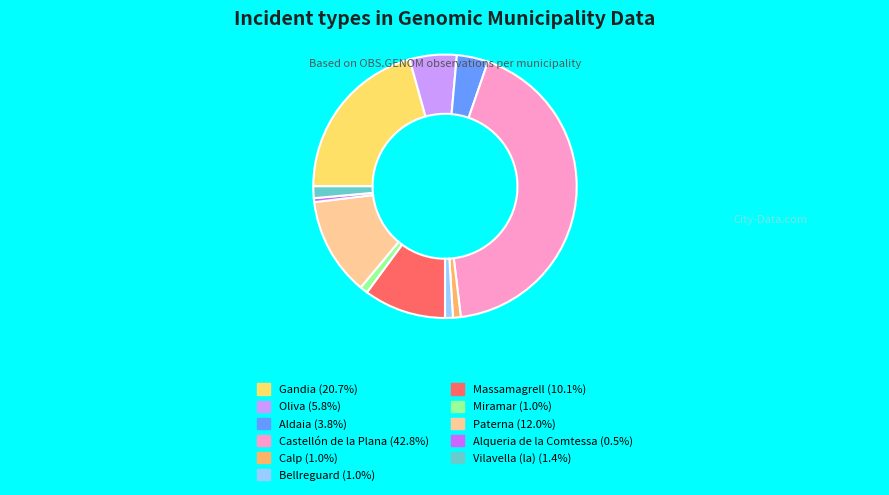

Approximately how many times larger is the value at Gandia compared to Aldaia?

5.4